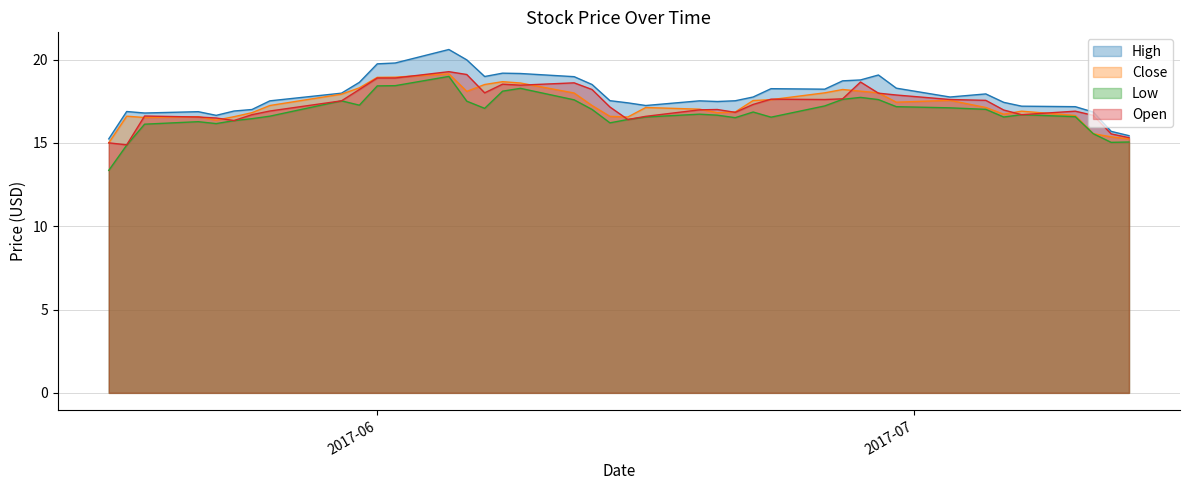

Reading left to right, what are all the values shown in this chart?

High: 15.2	16.9	16.8	16.9	16.6	16.9	17.0	17.5	18.0	18.6	19.7	19.8	20.6	20.0	19.0	19.2	19.2	19.0	18.5	17.5	17.4	17.2	17.5	17.5	17.5	17.8	18.2	18.2	18.7	18.8	19.1	18.3	17.8	17.9	17.4	17.2	17.2	16.9	15.7	15.4
Close: 15.0	16.6	16.5	16.6	16.4	16.6	16.8	17.2	17.9	18.3	18.9	18.9	19.1	18.1	18.5	18.7	18.6	18.0	17.2	16.6	16.6	17.1	17.0	16.8	16.9	17.5	17.6	18.0	18.2	18.1	18.0	17.4	17.6	17.1	16.7	16.9	16.6	15.6	15.4	15.2
Low: 13.3	14.9	16.1	16.3	16.2	16.3	16.4	16.6	17.5	17.3	18.4	18.4	19.0	17.5	17.1	18.1	18.3	17.6	17.0	16.2	16.4	16.6	16.7	16.7	16.5	16.9	16.5	17.2	17.6	17.7	17.6	17.2	17.1	17.0	16.6	16.7	16.6	15.6	15.0	15.1
Open: 15.0	14.9	16.6	16.6	16.5	16.3	16.7	16.9	17.5	18.2	18.9	18.9	19.3	19.1	18.0	18.5	18.5	18.6	18.2	17.1	16.4	16.6	17.0	17.0	16.8	17.3	17.6	17.6	17.6	18.6	18.0	17.9	17.6	17.6	17.0	16.7	16.9	16.6	15.5	15.3